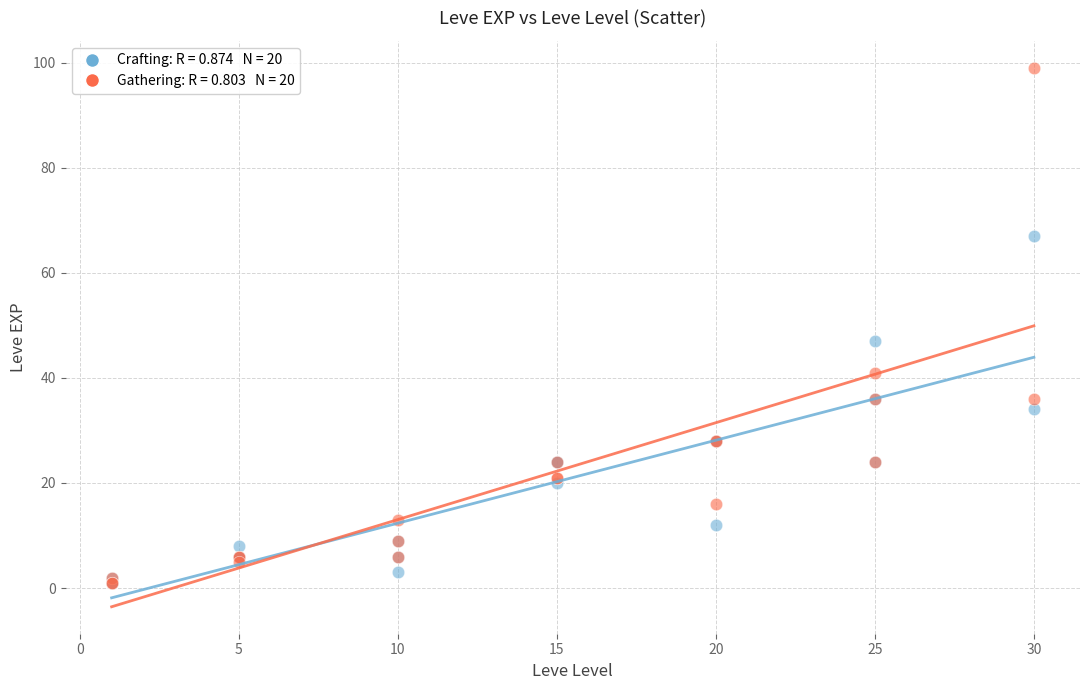

Across all series, what Y value is closest to 50?

47